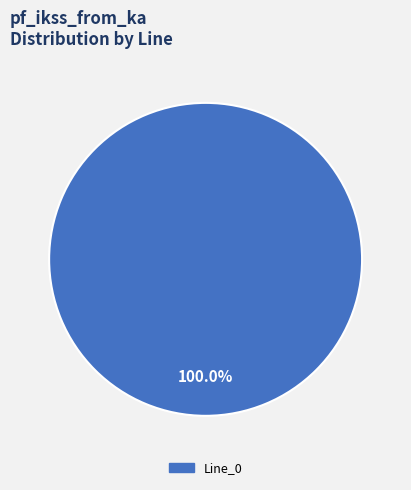

Does any single category account for the majority?

Yes